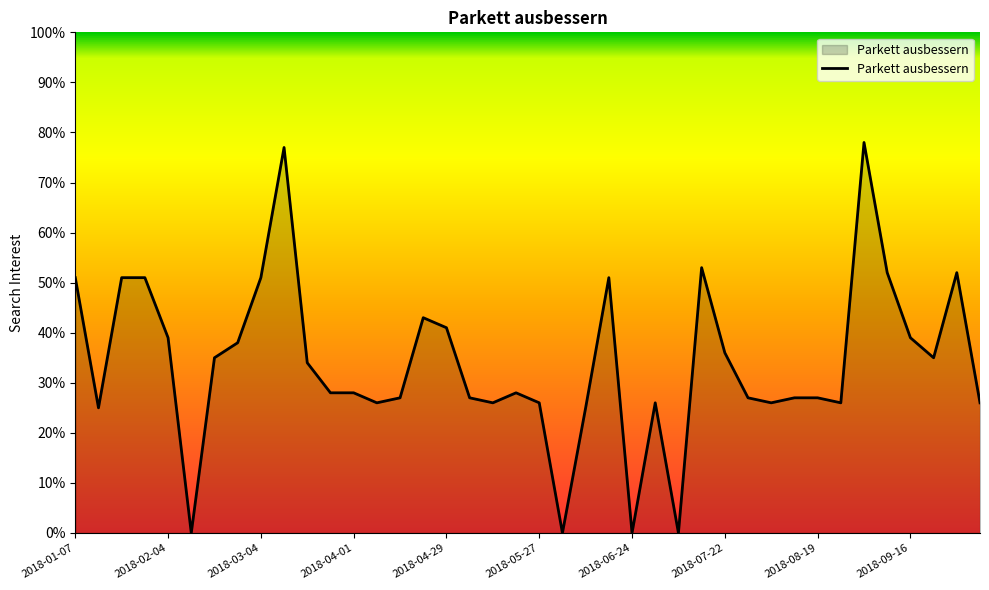

What is the maximum value shown in the chart?

78